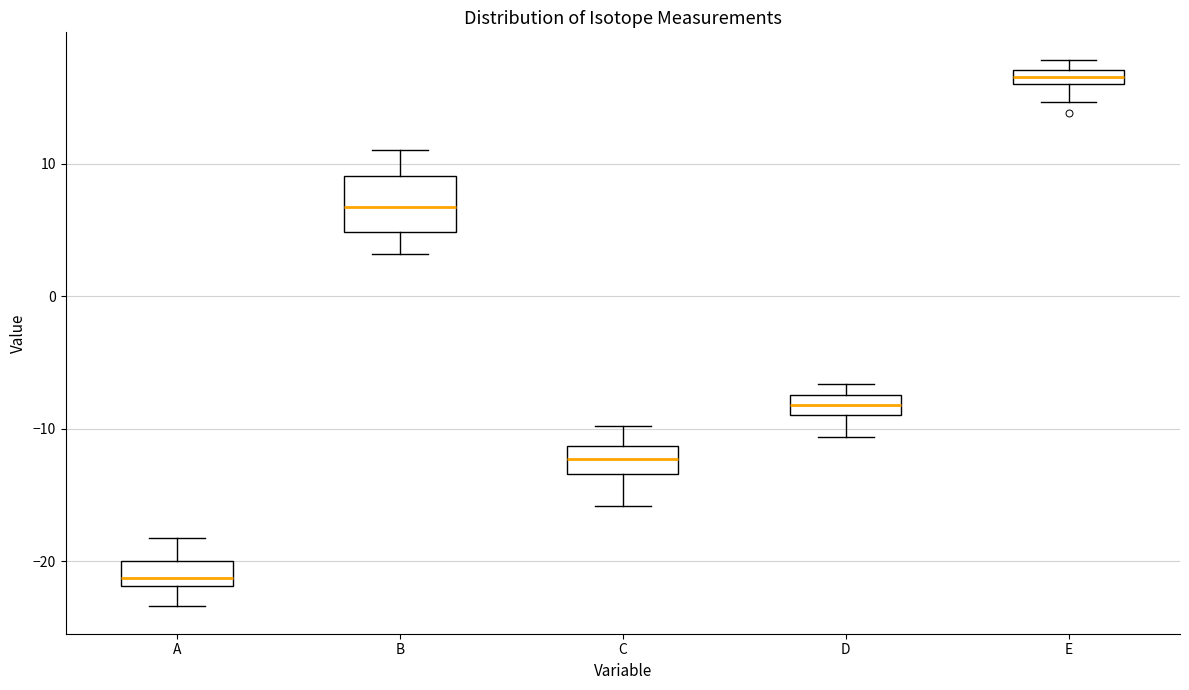

Comparing the boxes themselves (not the whiskers), which one is the tallest?

B